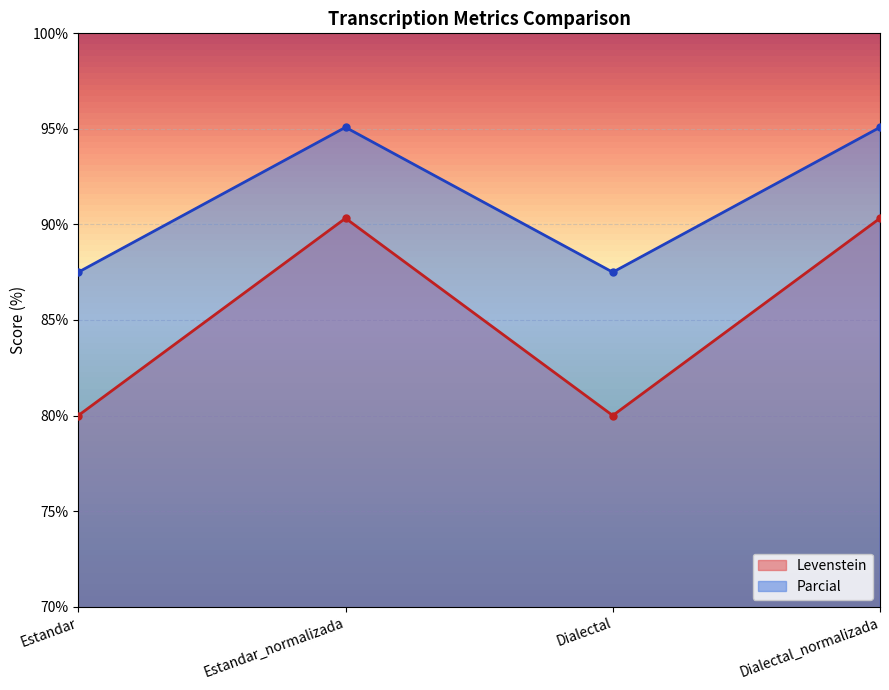

Rank the categories by Parcial value from highest to lowest.

Estandar_normalizada, Dialectal_normalizada, Estandar, Dialectal